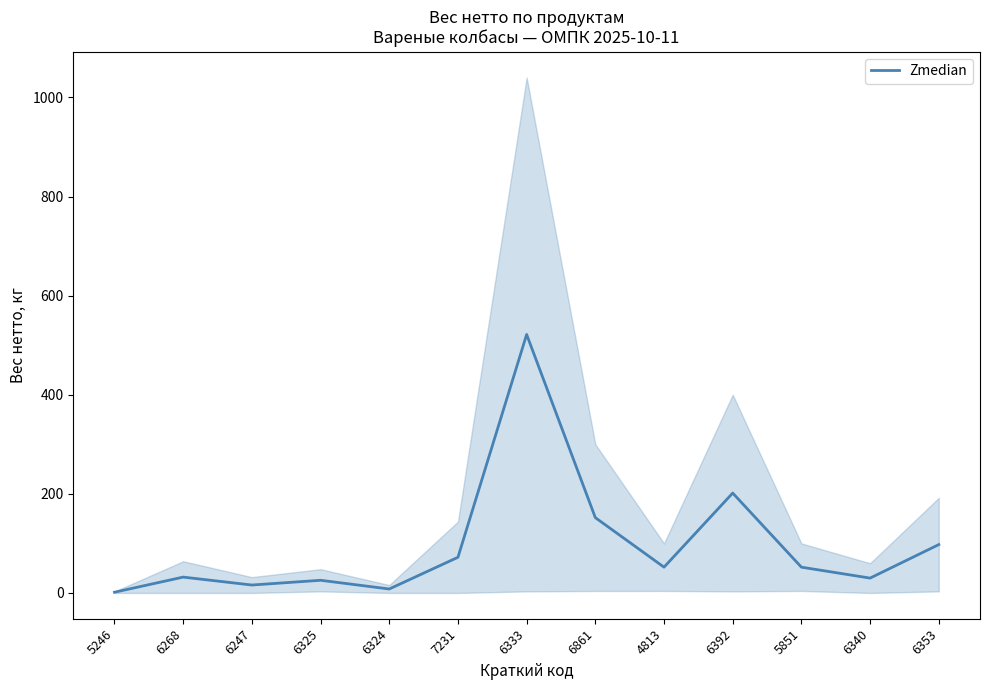

Which has a higher value, 6325 or 6353?

6353